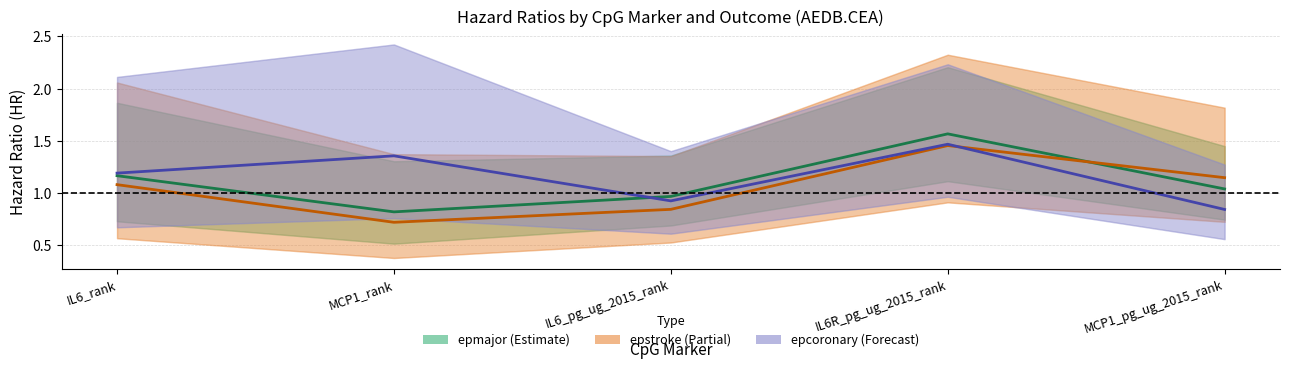

How many intersections are there between epstroke (3yr) and epcoronary (3yr)?

1